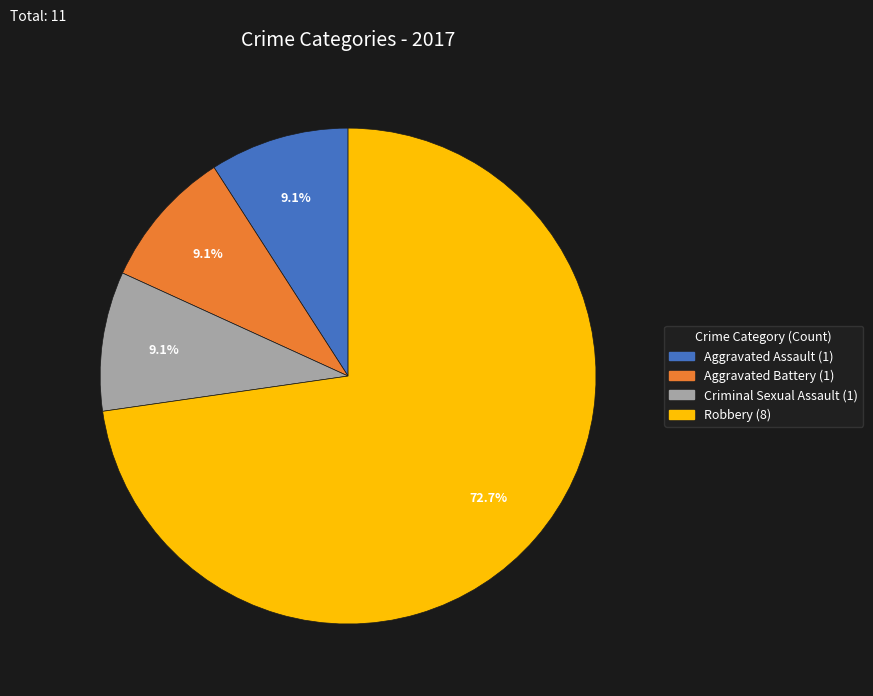

Which slice represents more than half of the pie?

Robbery